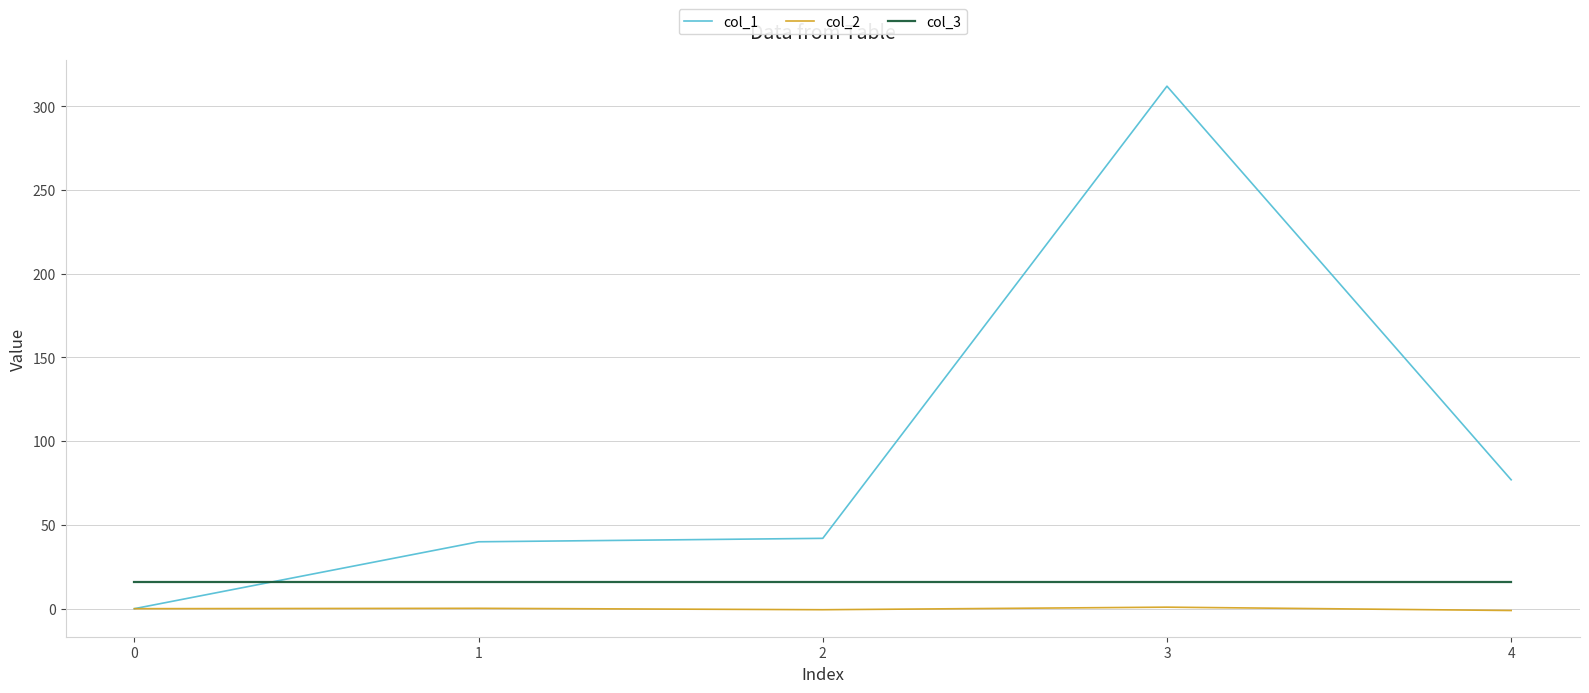

What is the maximum value shown in the chart?

312.0